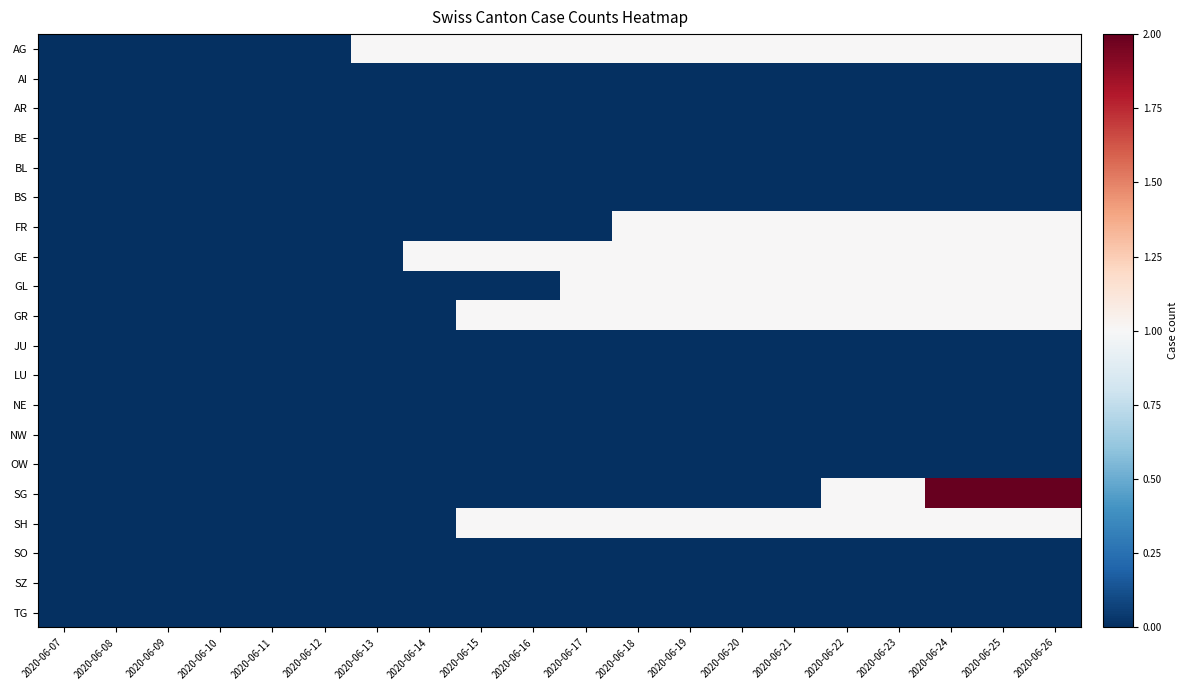

What is the maximum value shown in the chart?

2